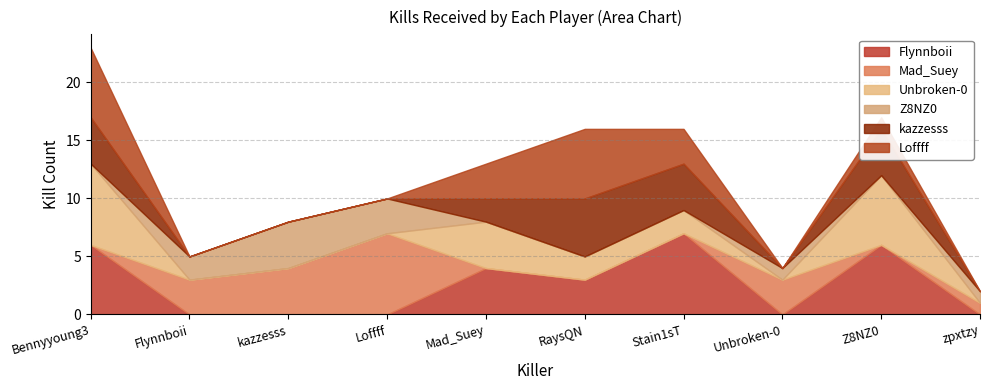

At which category is the sum across all series the highest?

Bennyyoung3